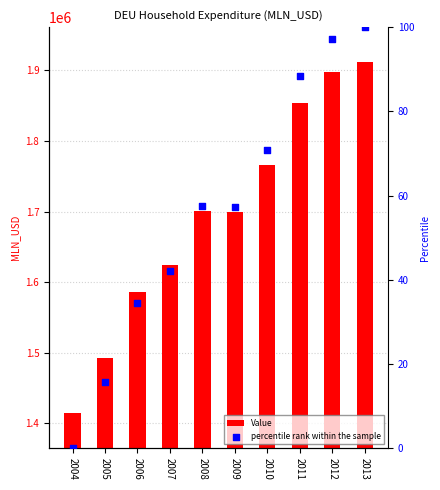

At which category is the sum across all series the highest?

2013